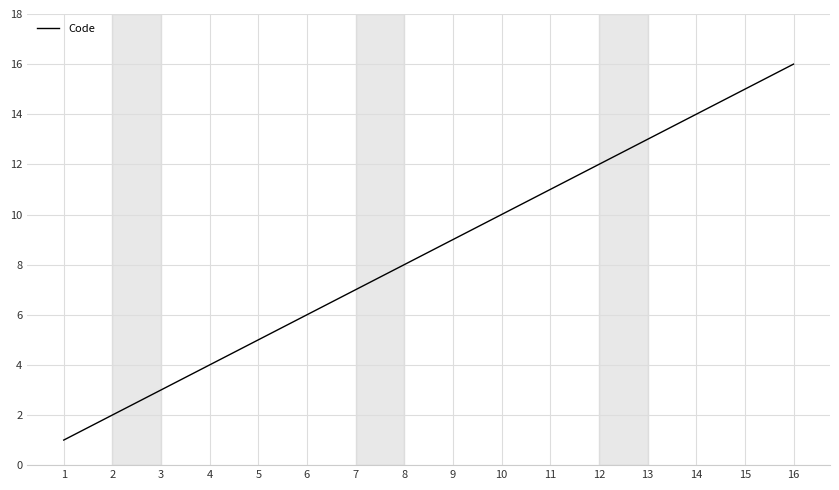

True or false: there are more than 2 points higher than both neighbors.

False